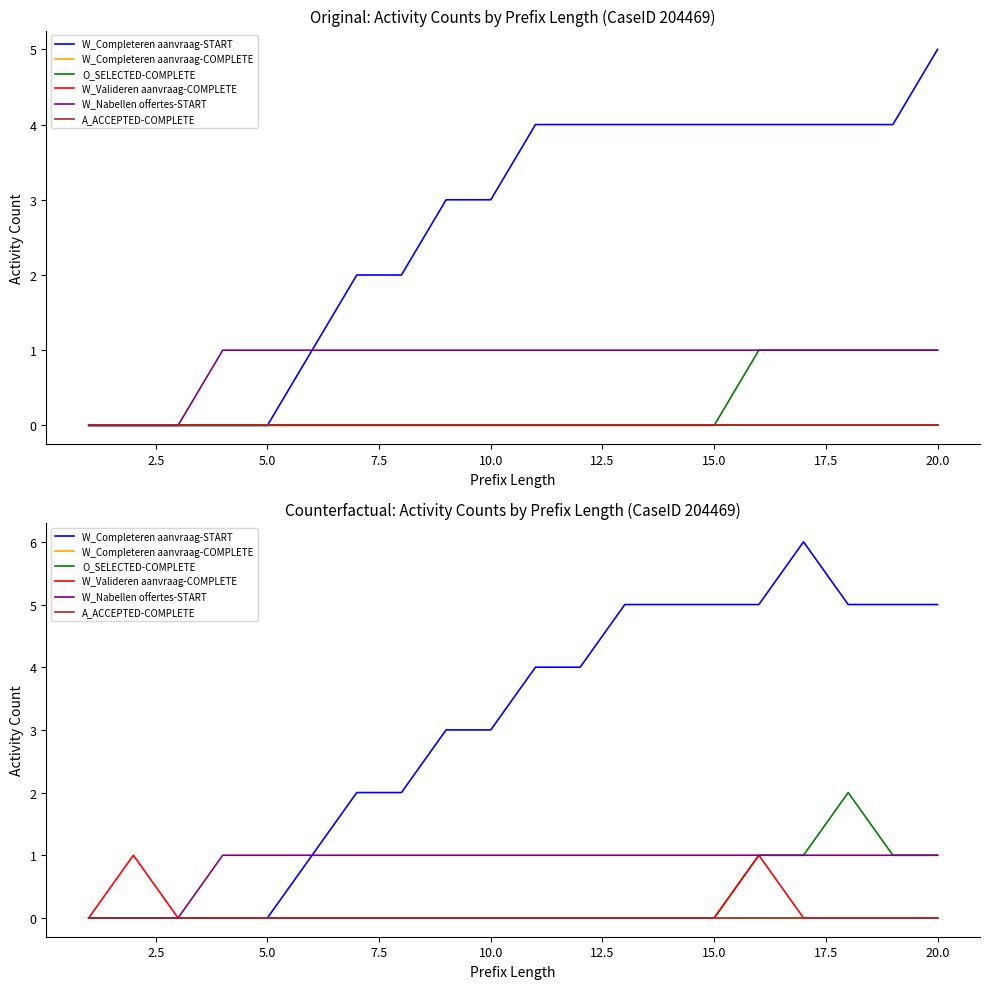

Is the value of W_Completeren aanvraag-COMPLETE at 10 greater than the value of O_SELECTED-COMPLETE at 15.0?

No